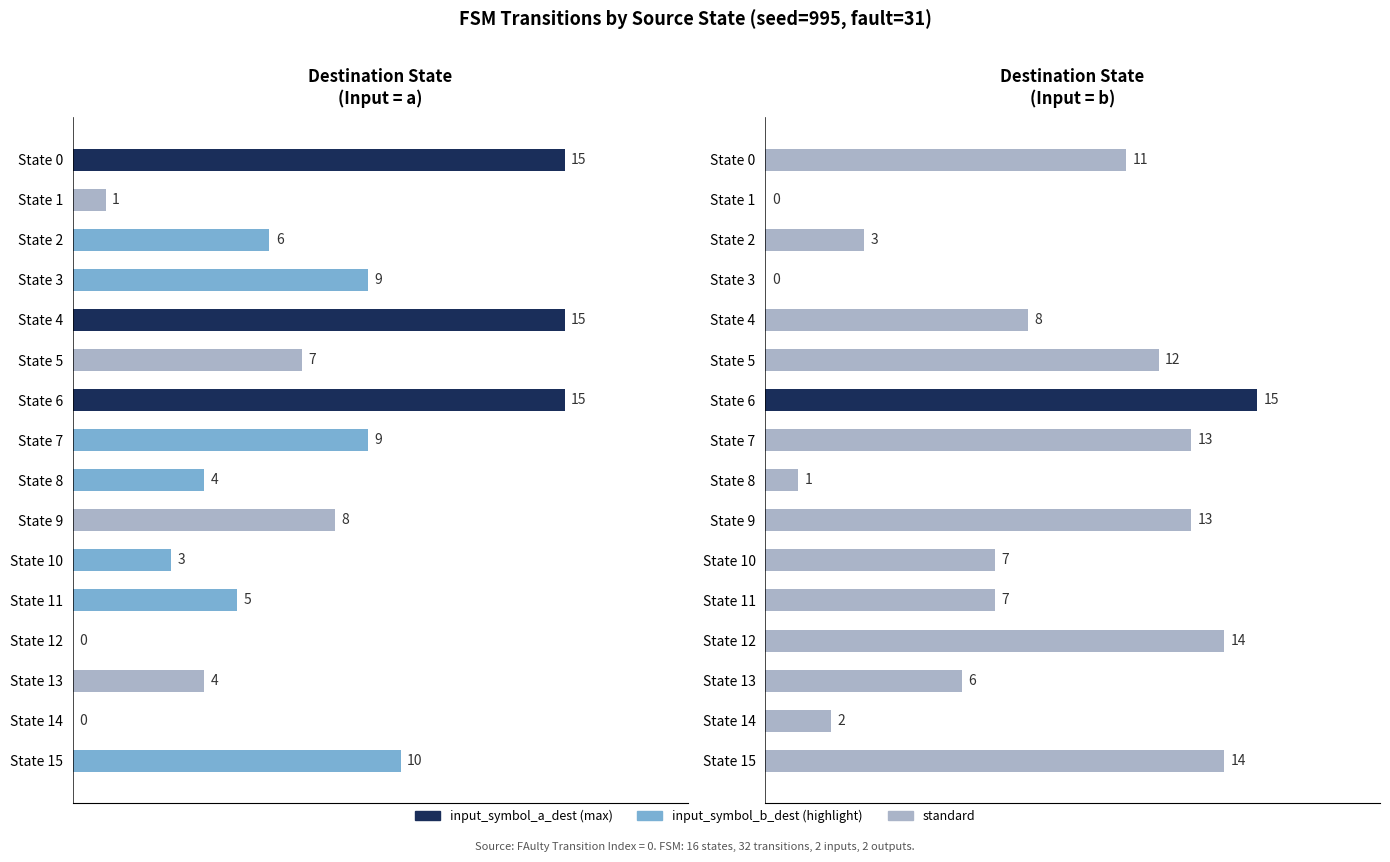

At State 4, list the series in order from largest to smallest.

input_symbol_a_dest, input_symbol_b_dest